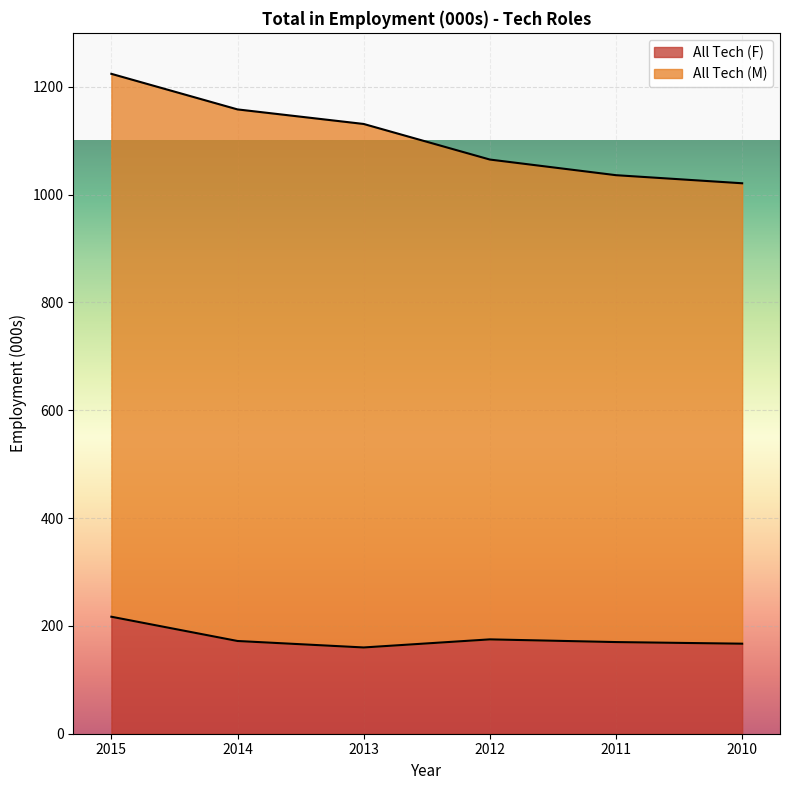

What is the lowest value of the All Tech (F) series?

160